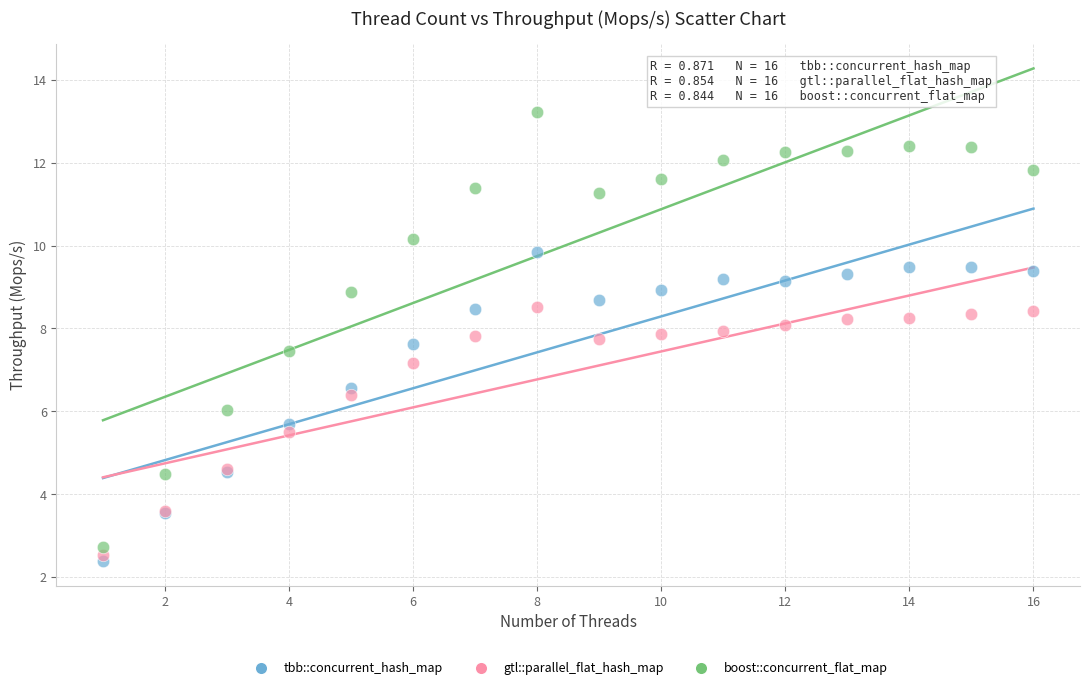

Which series has the widest spread of Y values?

boost::concurrent_flat_map